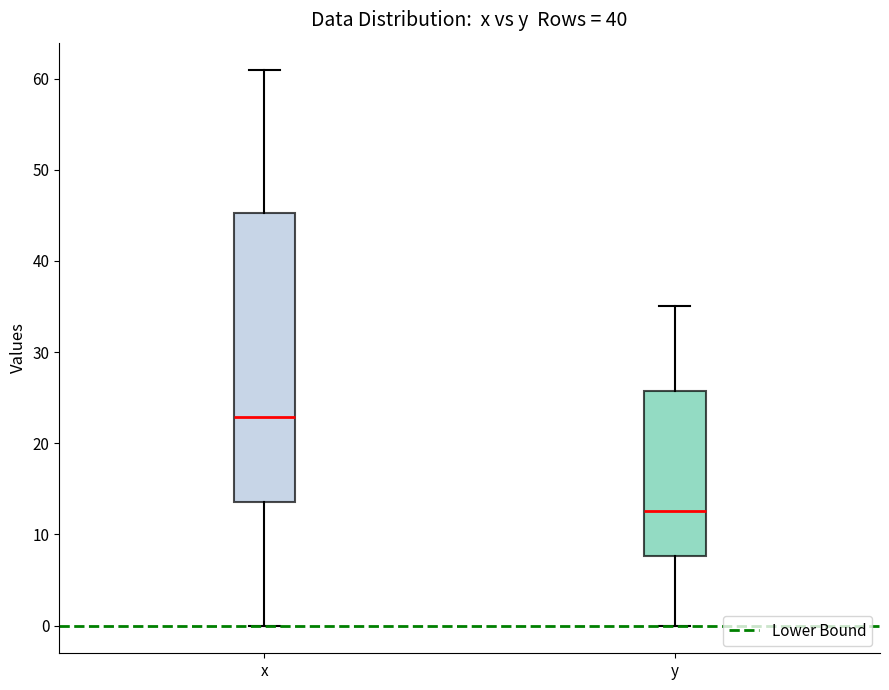

Where does the lower whisker of the box for x end on the y-axis? The values are not printed on the chart, so give them approximately, as read against the axis.

0